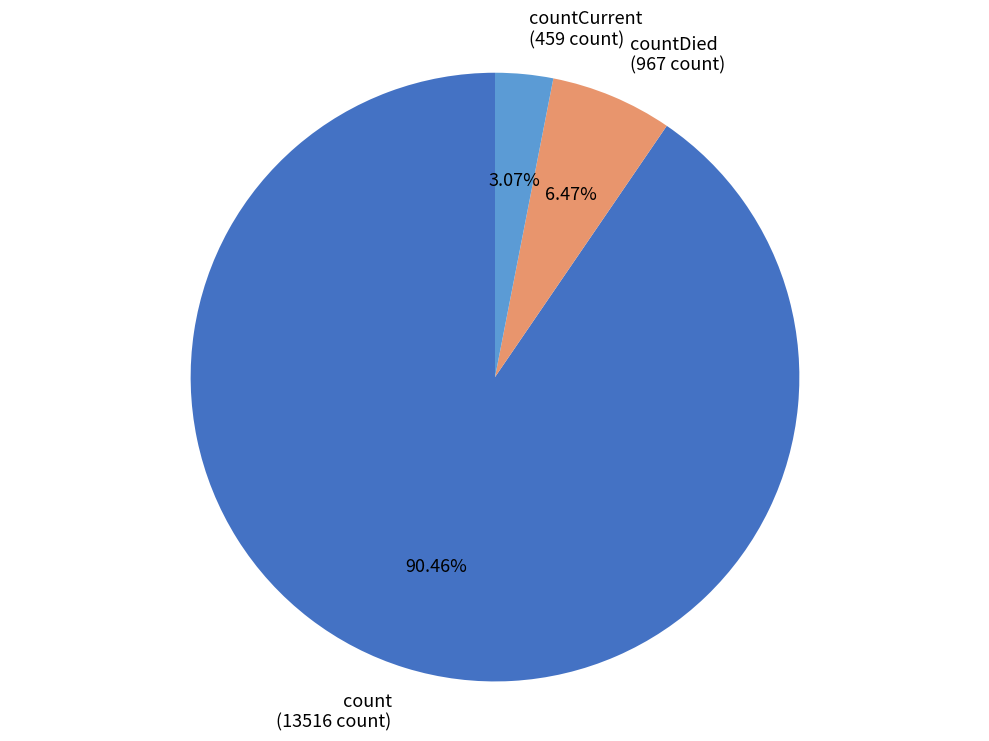

Does any single category account for the majority?

Yes